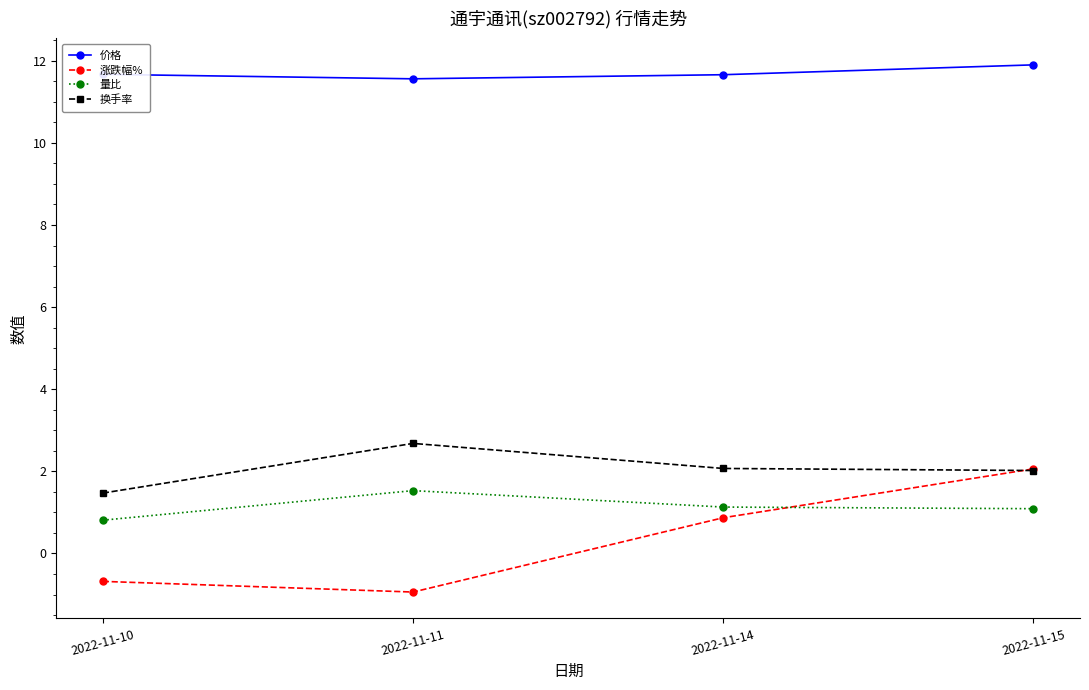

Is it true that 换手率 equals 2.0 at 2022-11-10?

False